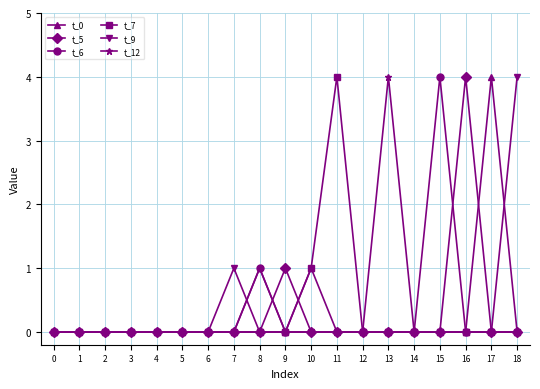

What is the maximum value shown in the chart?

4